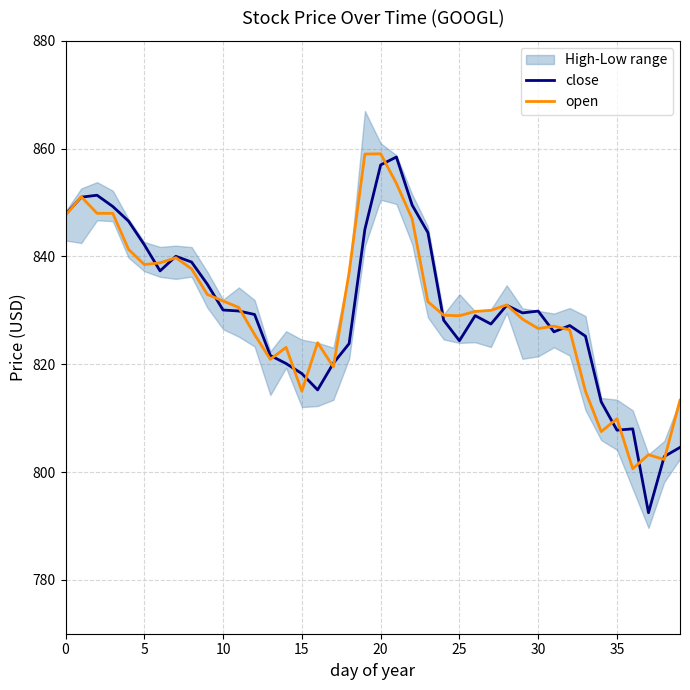

True or false: open has a value of 809.9 at 35.

True